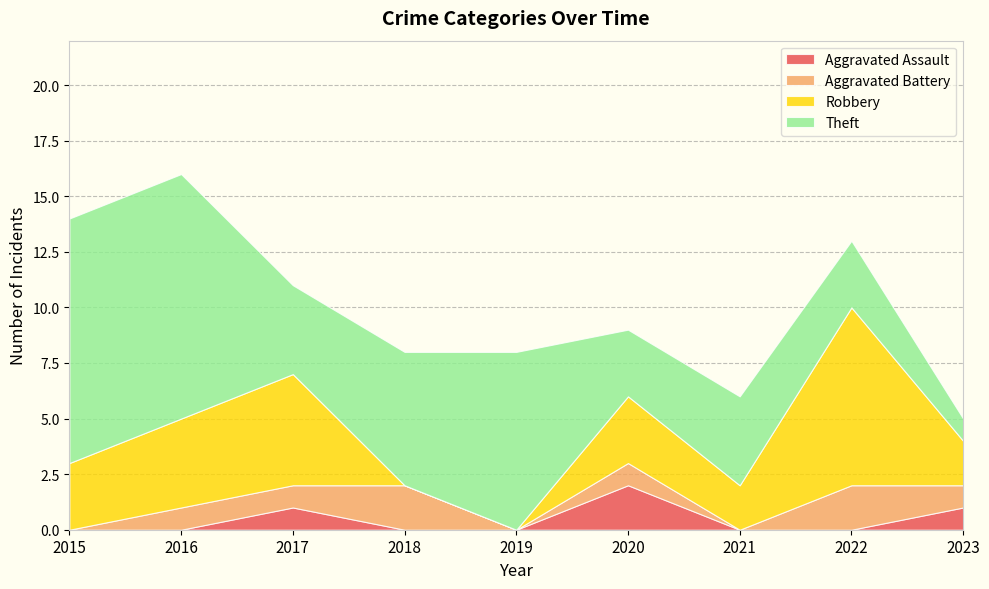

Reading left to right, transcribe all the data shown in this chart.

Aggravated Assault: 0	0	1	0	0	2	0	0	1
Aggravated Battery: 0	1	1	2	0	1	0	2	1
Robbery: 3	4	5	0	0	3	2	8	2
Theft: 11	11	4	6	8	3	4	3	1